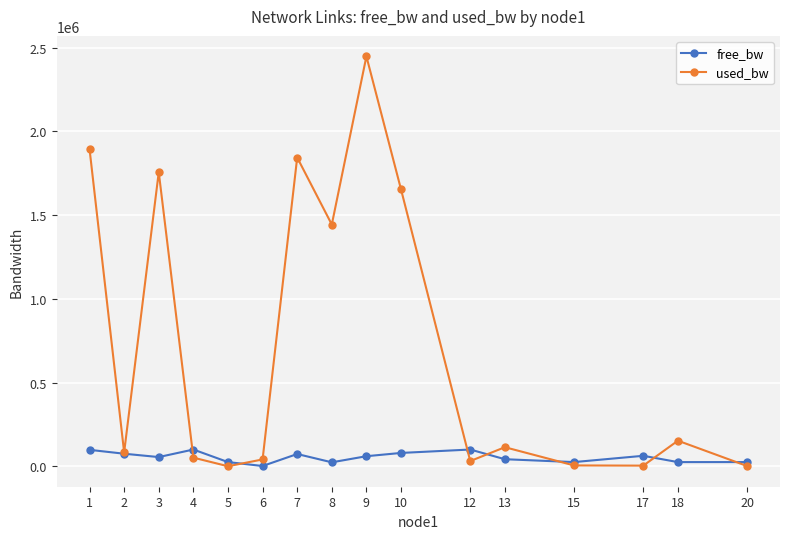

What is the maximum value shown in the chart?

2448176.7